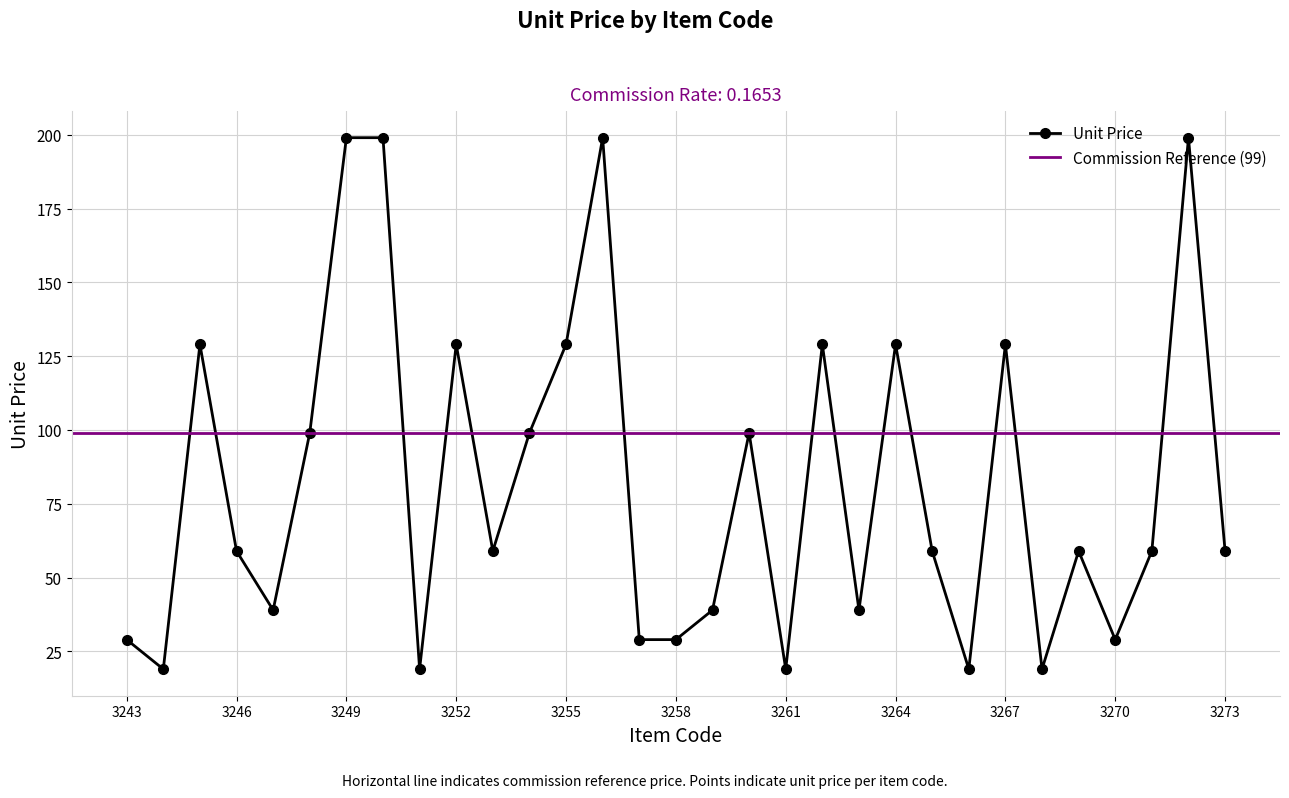

What is the value of the 4th point from the left?

59